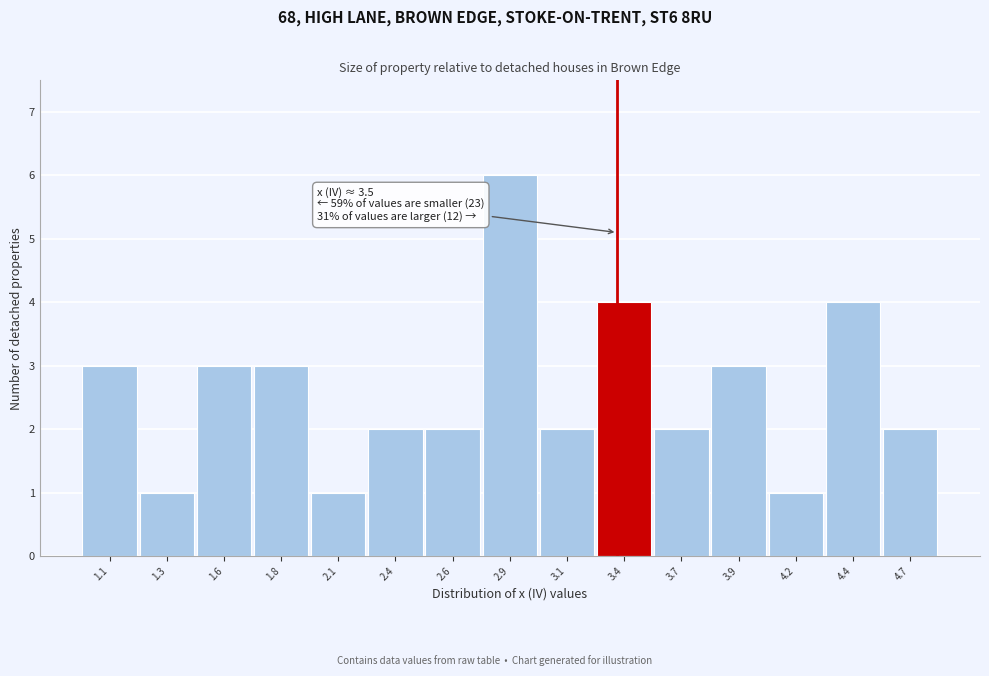

Reading left to right, extract all data points from this chart.

1.1=3	1.3=1	1.6=3	1.8=3	2.1=1	2.4=2	2.6=2	2.9=6	3.1=2	3.4=4	3.7=2	3.9=3	4.2=1	4.4=4	4.7=2